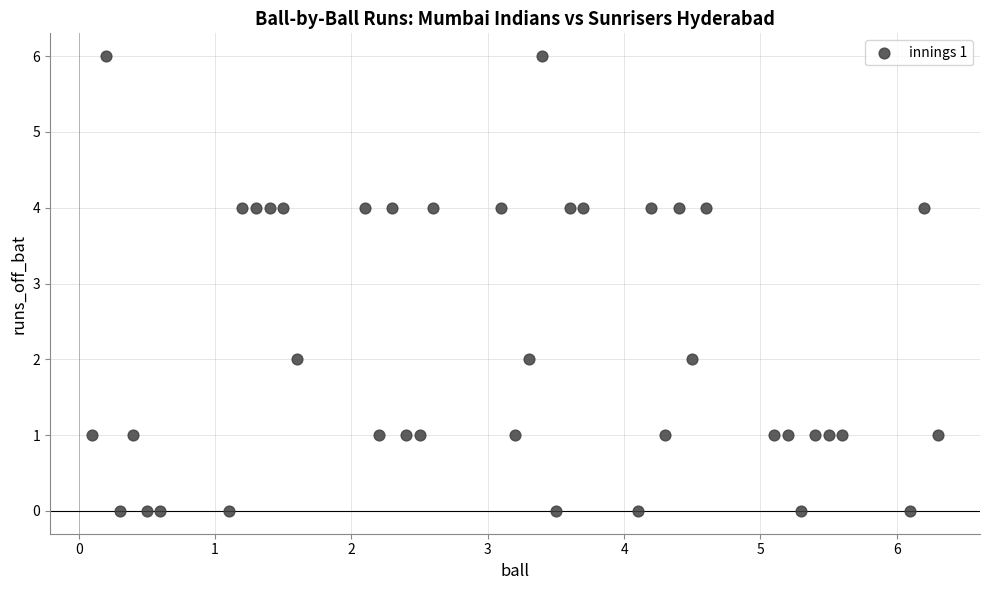

What is the range of Y values (max minus min)?

6